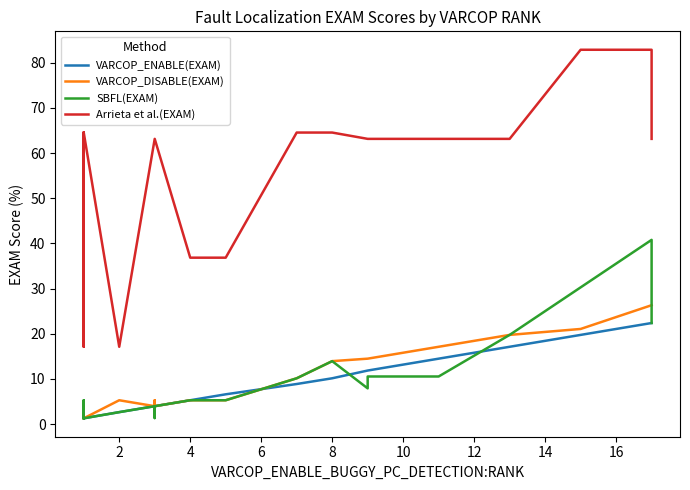

What is the sum of all SBFL(EXAM) values?

210.8